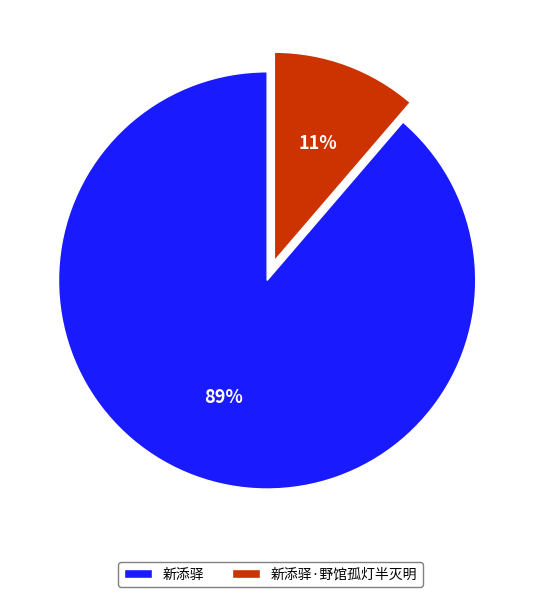

Do 新添驿 and 新添驿·野馆孤灯半灭明 together represent more than half of the pie?

Yes